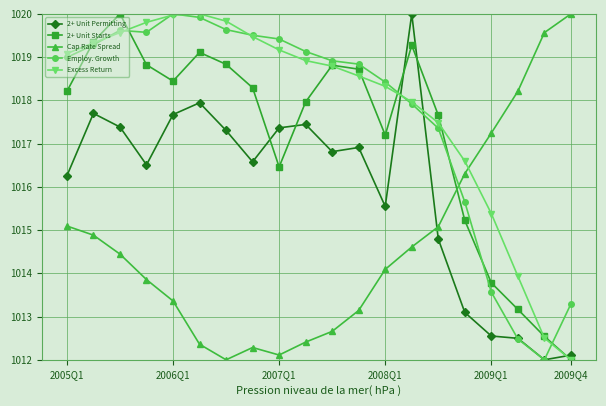

How many times do Cap Rate Spread and Excess Return cross each other?

1